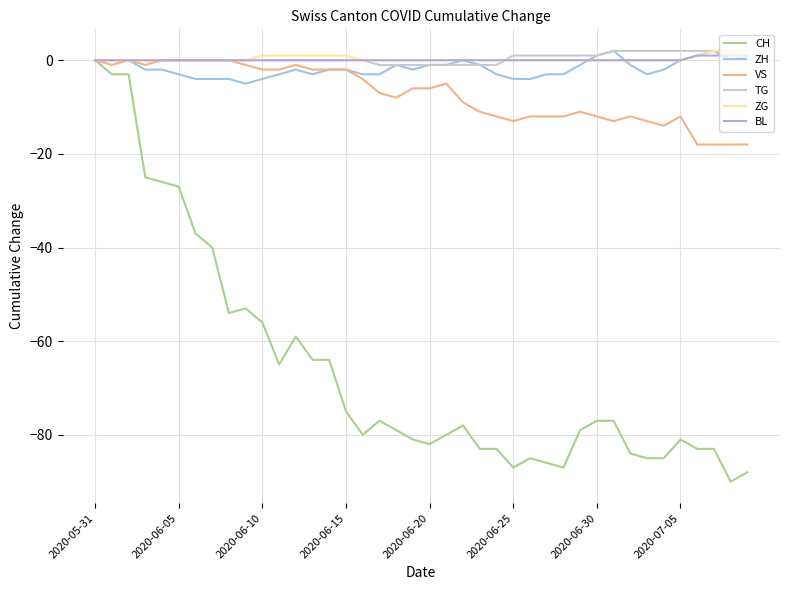

How many BL values are between 0 and 1?

40